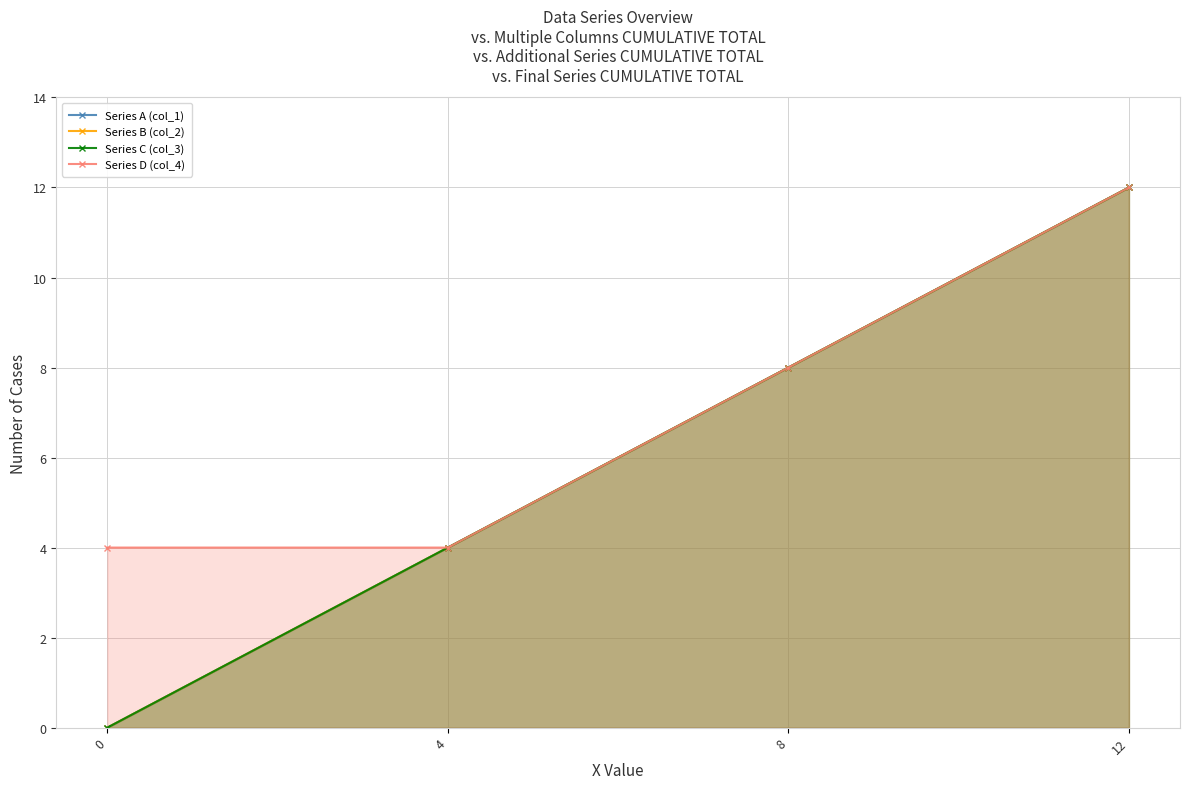

What is the spread (max minus min) of values at 0?

4